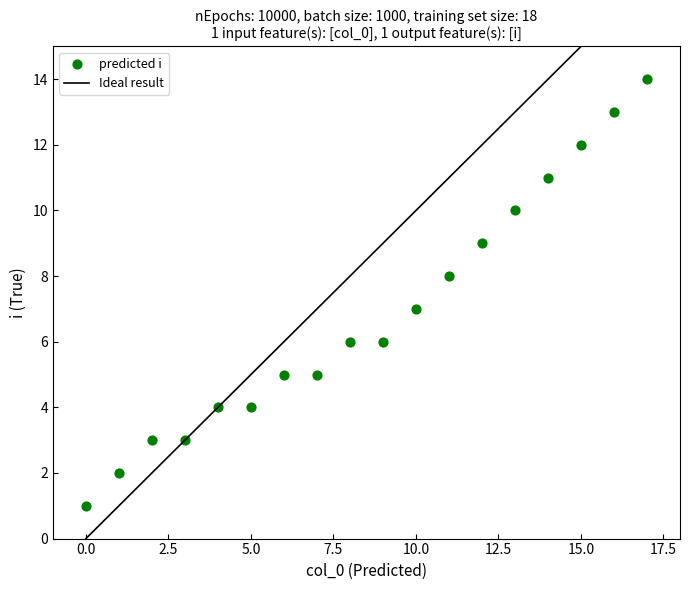

What is the range of Y values (max minus min)?

13